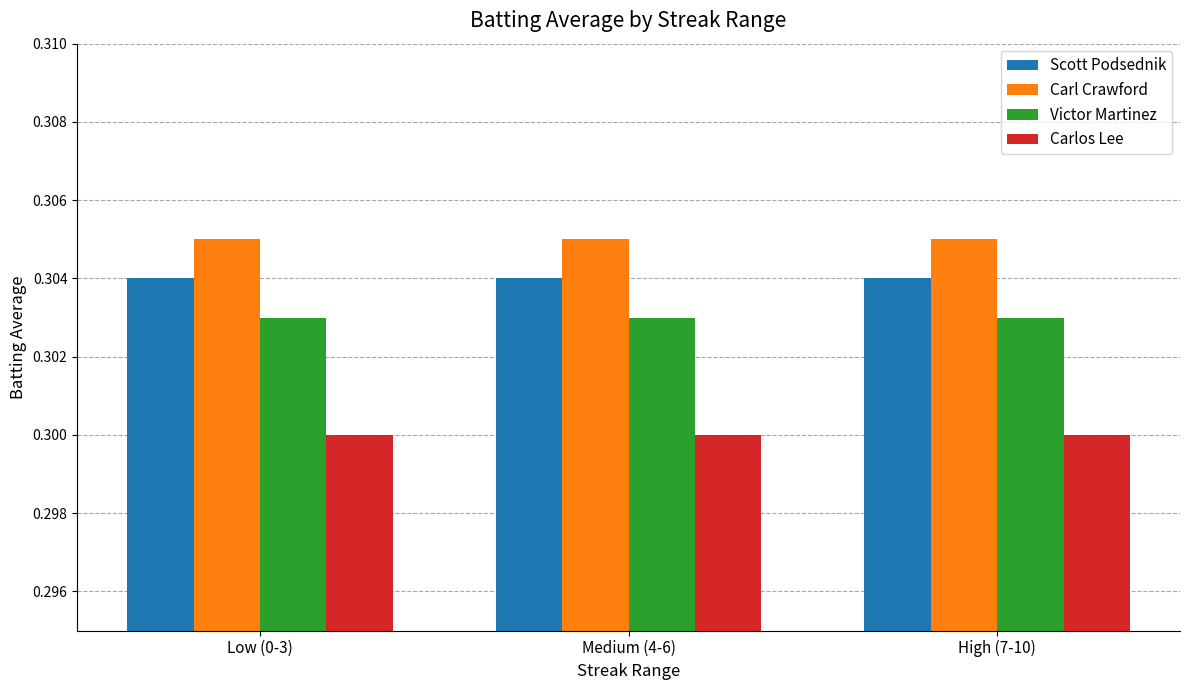

The Carl Crawford series shows 0.3 at Low (0-3). True or false?

True